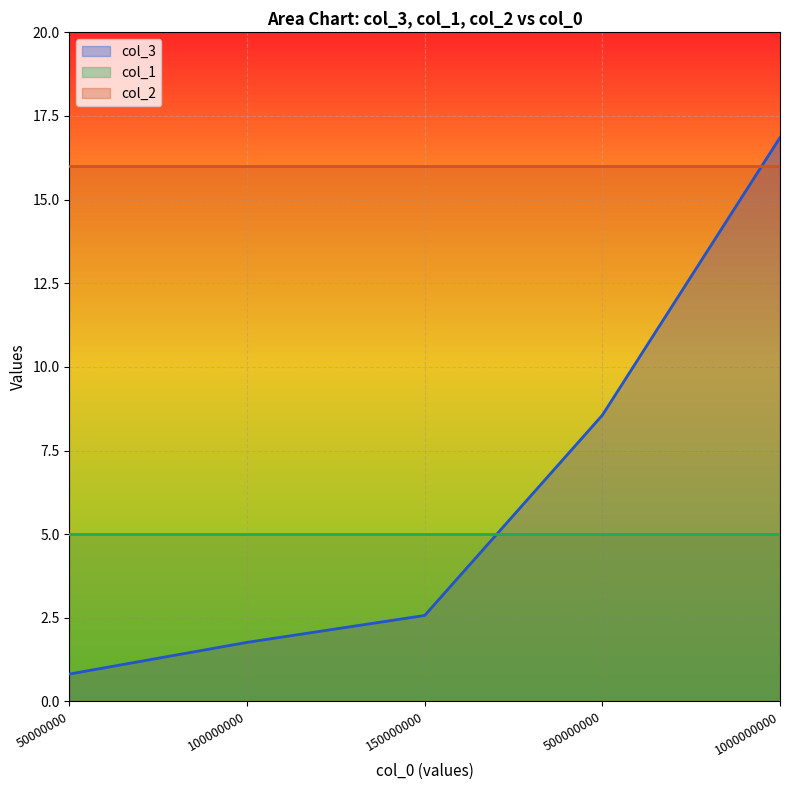

Reading left to right, transcribe all the data shown in this chart.

col_3: 0.8	1.8	2.6	8.6	16.9
col_1: 5.0	5.0	5.0	5.0	5.0
col_2: 16.0	16.0	16.0	16.0	16.0